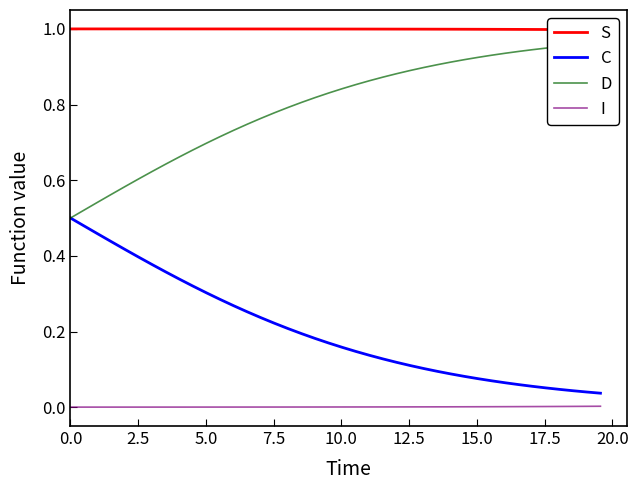

Reading left to right, transcribe all the data shown in this chart.

S: 1.0	1.0	1.0	1.0	1.0	1.0	1.0	1.0	1.0	1.0	1.0	1.0	1.0	1.0	1.0	1.0	1.0	1.0	1.0	1.0	1.0	1.0	1.0	1.0	1.0	1.0	1.0	1.0	1.0	1.0	1.0	1.0	1.0	1.0	1.0	1.0	1.0	1.0	1.0	1.0
C: 0.5	0.5	0.5	0.4	0.4	0.4	0.4	0.4	0.3	0.3	0.3	0.3	0.3	0.3	0.2	0.2	0.2	0.2	0.2	0.2	0.2	0.1	0.1	0.1	0.1	0.1	0.1	0.1	0.1	0.1	0.1	0.1	0.1	0.1	0.1	0.1	0.0	0.0	0.0	0.0
D: 0.5	0.5	0.5	0.6	0.6	0.6	0.6	0.6	0.7	0.7	0.7	0.7	0.7	0.7	0.8	0.8	0.8	0.8	0.8	0.8	0.8	0.9	0.9	0.9	0.9	0.9	0.9	0.9	0.9	0.9	0.9	0.9	0.9	0.9	0.9	0.9	1.0	1.0	1.0	1.0
I: 0.0	0.0	0.0	0.0	0.0	0.0	0.0	0.0	0.0	0.0	0.0	0.0	0.0	0.0	0.0	0.0	0.0	0.0	0.0	0.0	0.0	0.0	0.0	0.0	0.0	0.0	0.0	0.0	0.0	0.0	0.0	0.0	0.0	0.0	0.0	0.0	0.0	0.0	0.0	0.0